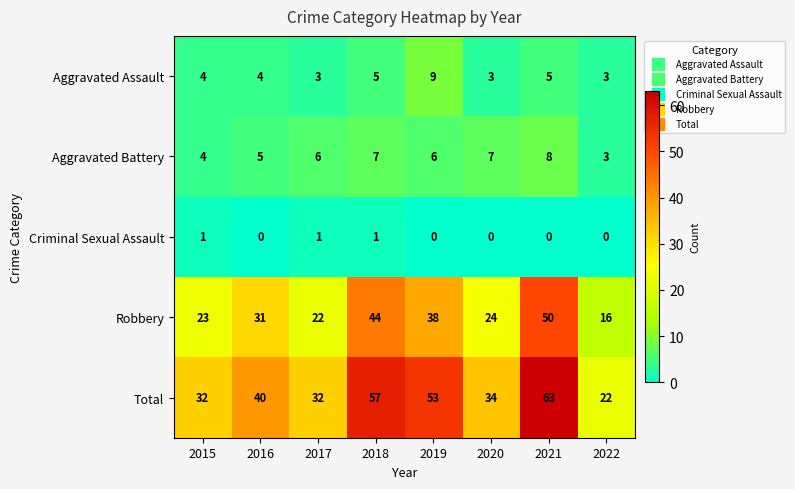

Which series has the largest range (max minus min)?

Total